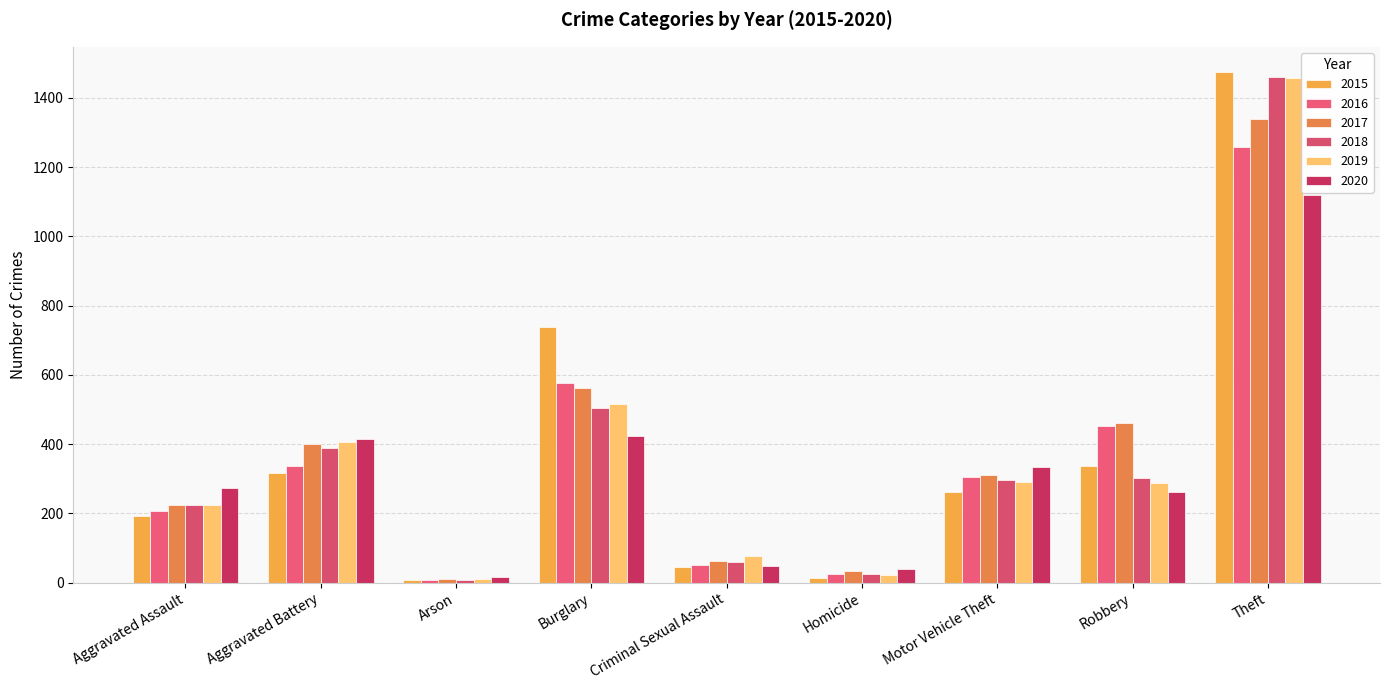

Does the chart contain any negative values?

No